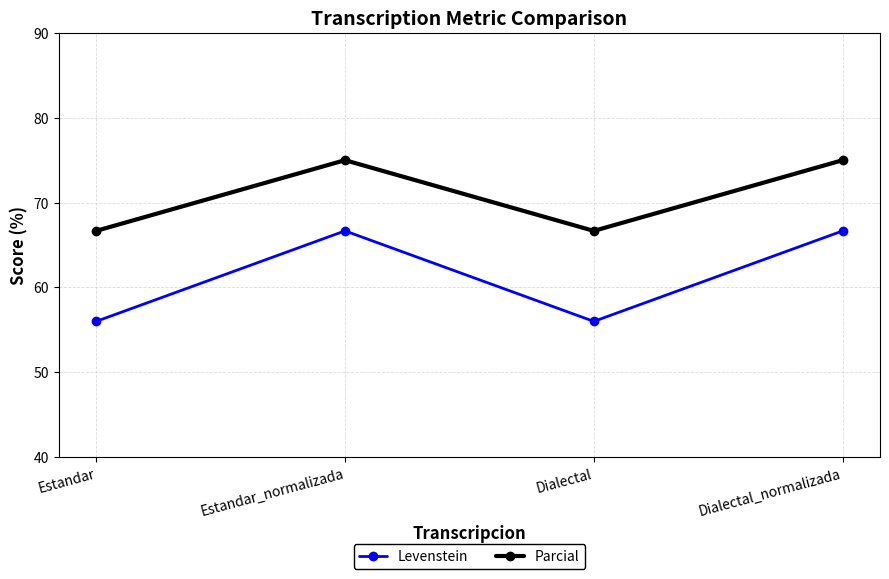

In Levenstein, how many points are higher than both neighbors (excluding endpoints)?

1